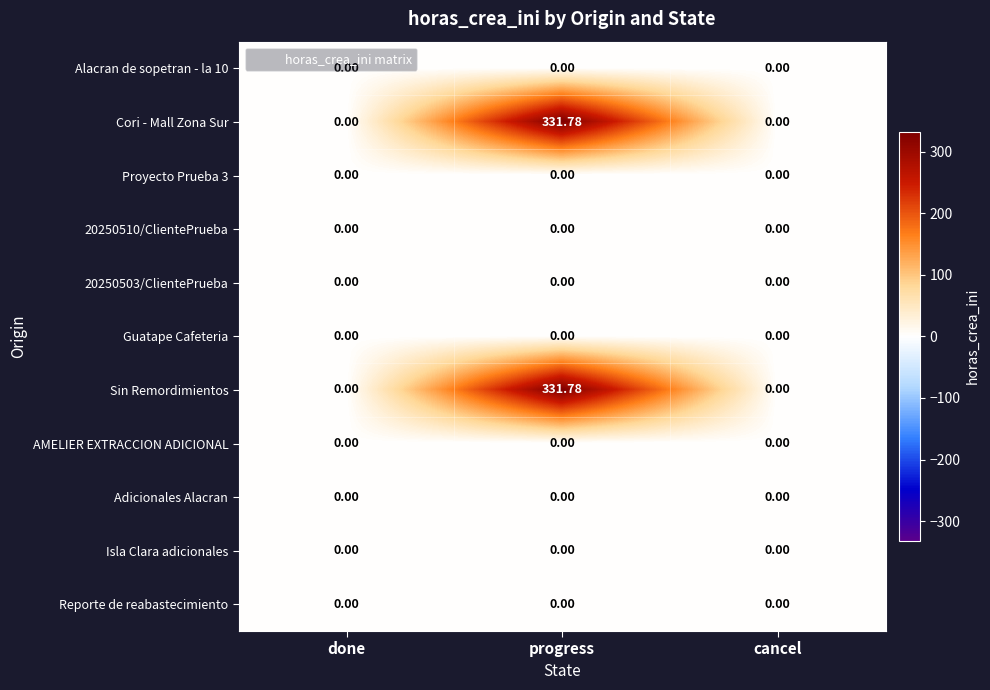

Which category has the highest value across all series?

progress